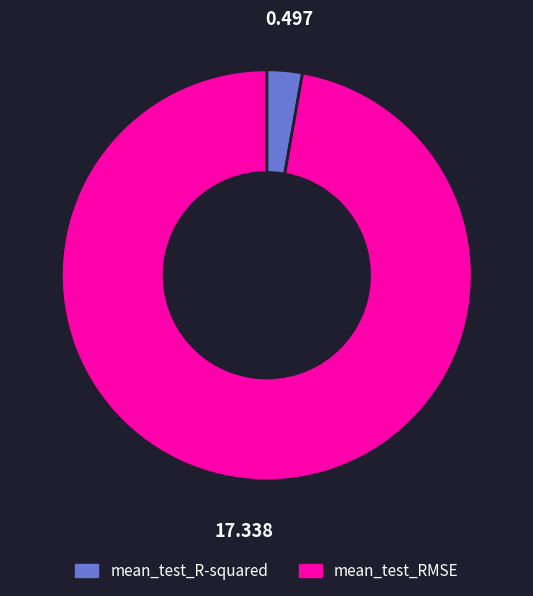

How many segments does this pie chart have?

2